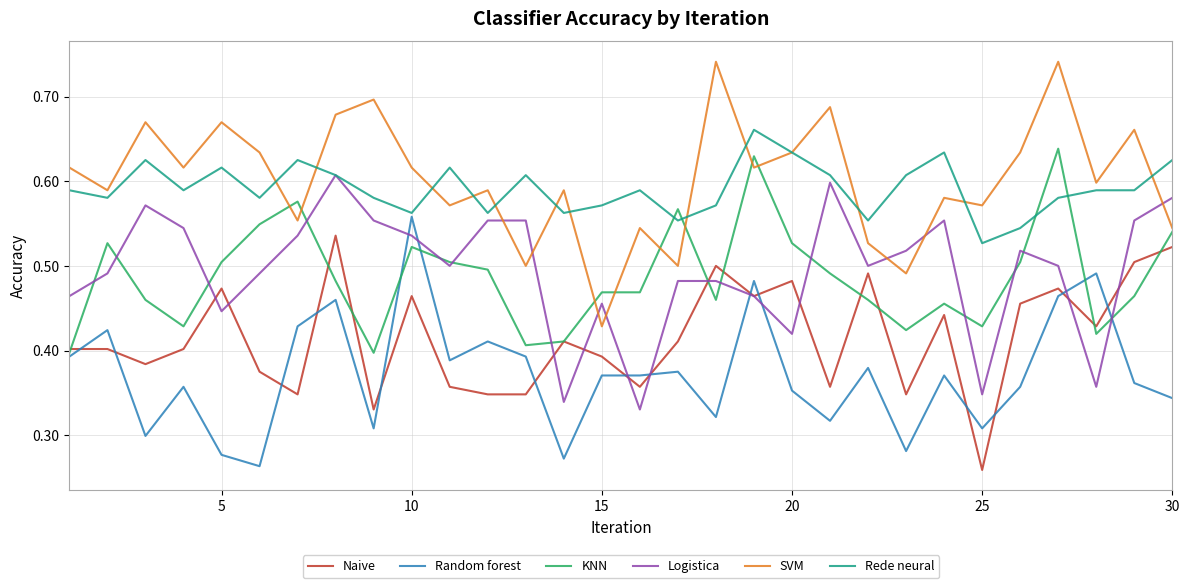

Rank the series by their maximum value, from highest to lowest.

SVM, Rede neural, KNN, Logistica, Random forest, Naive